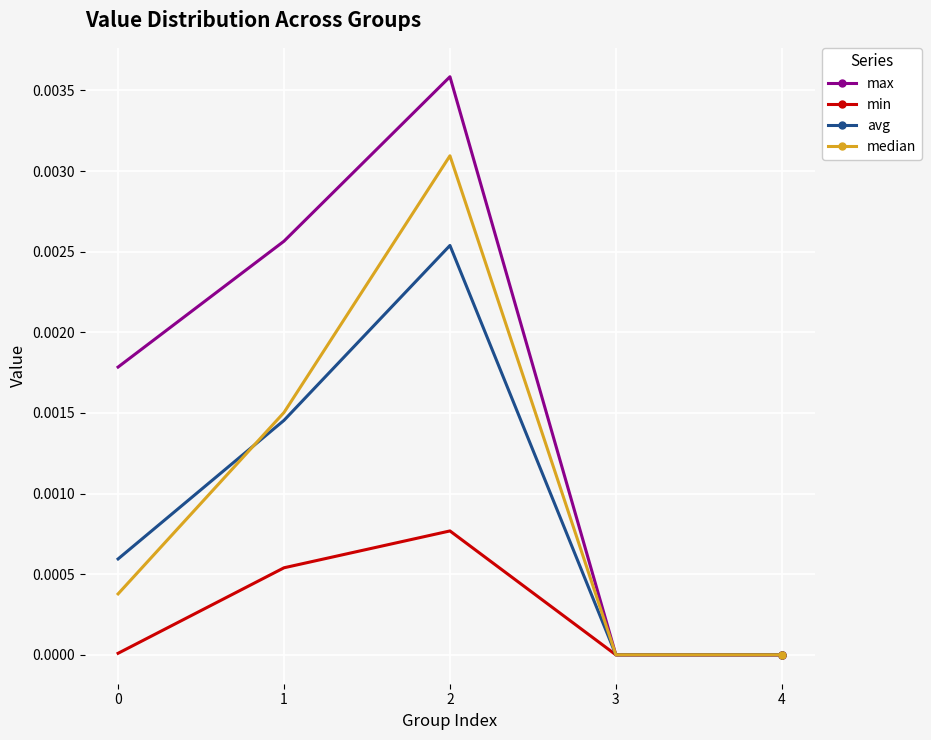

The value of min at 1 is 0.0. True or false?

True